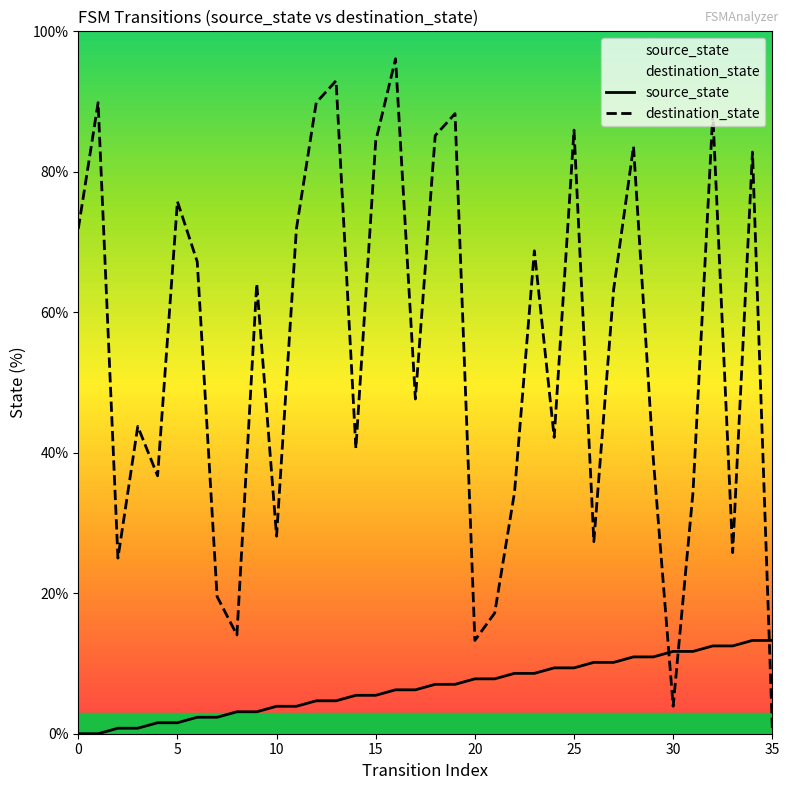

True or false: source_state has more than 0 interior local peaks.

False